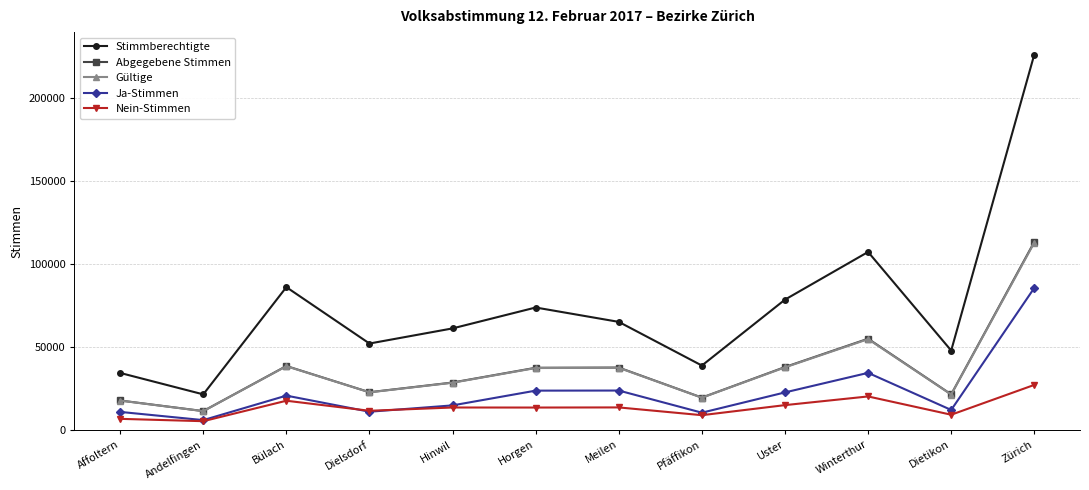

The value of Abgegebene Stimmen at Dietikon is 32440. True or false?

False